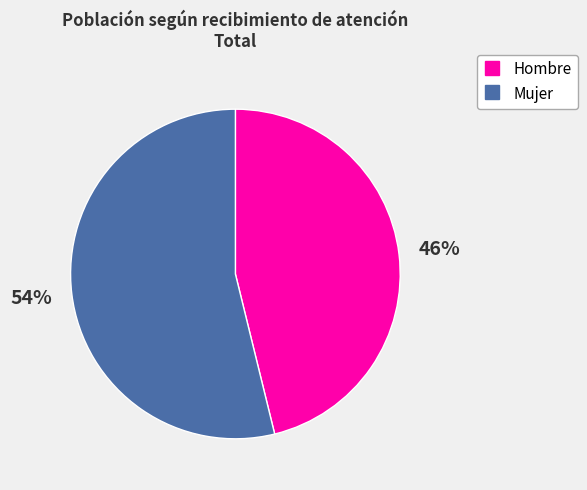

Rank the categories by value from lowest to highest.

Hombre, Mujer